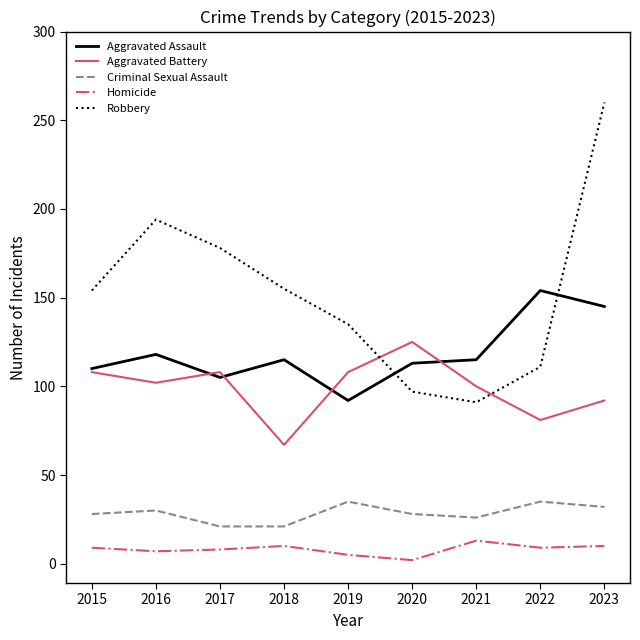

At how many categories does at least one series exceed 220?

1